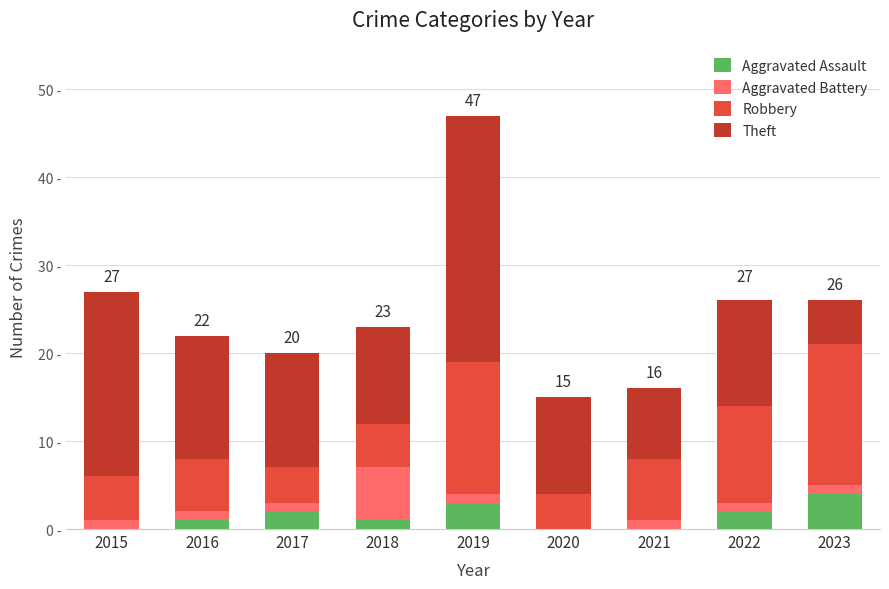

Are the bars grouped side by side (vs. stacked)?

No